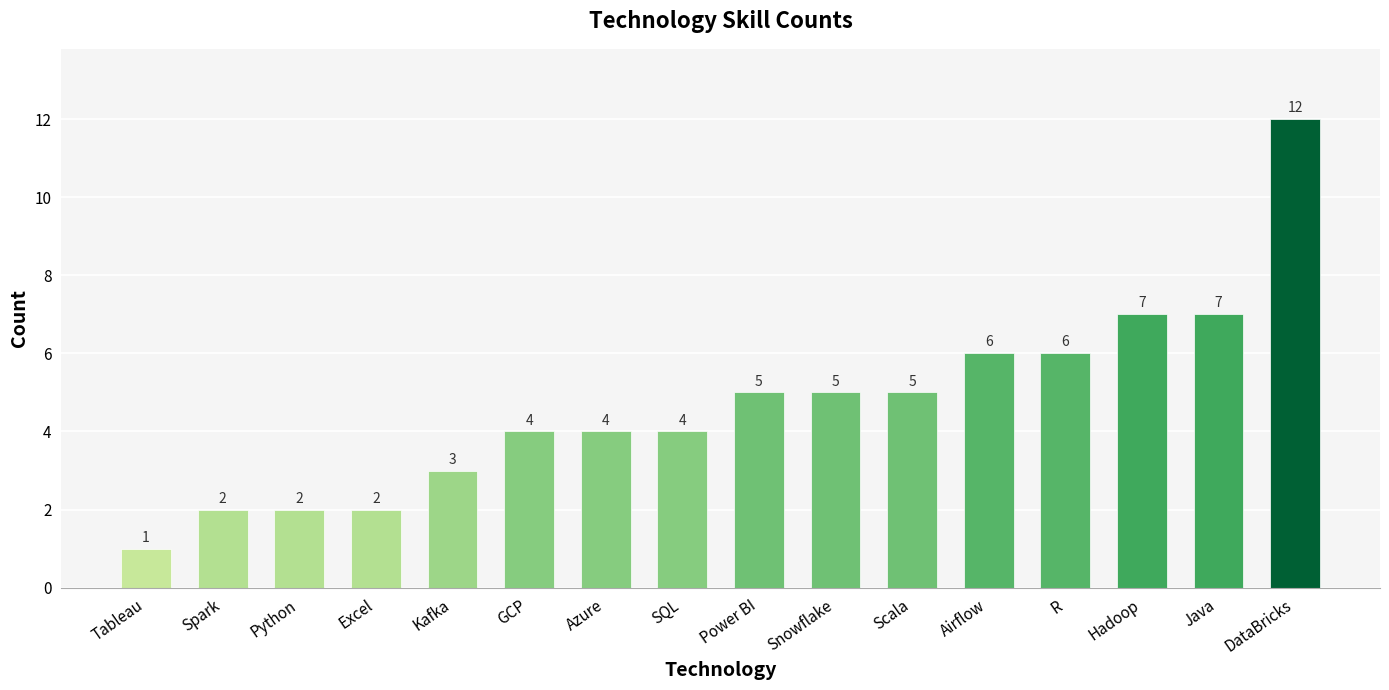

What position from the right is Power BI?

8